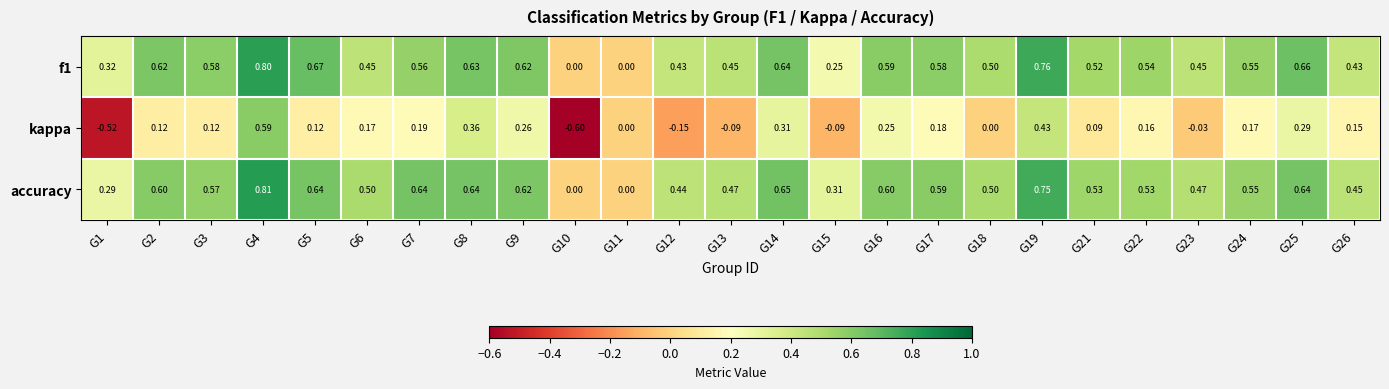

Which series has the largest total across all categories?

accuracy